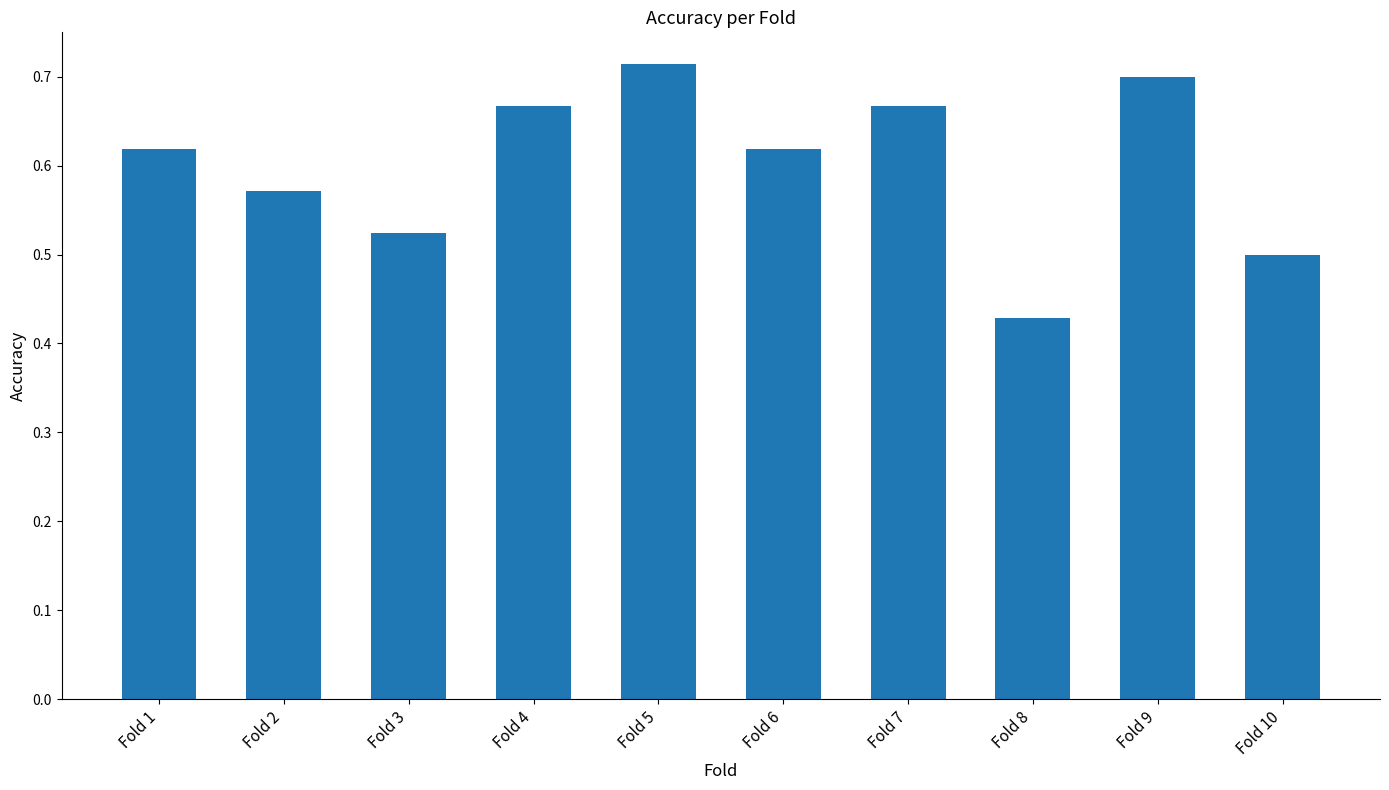

The value at Fold 10 is 0.2. True or false?

False